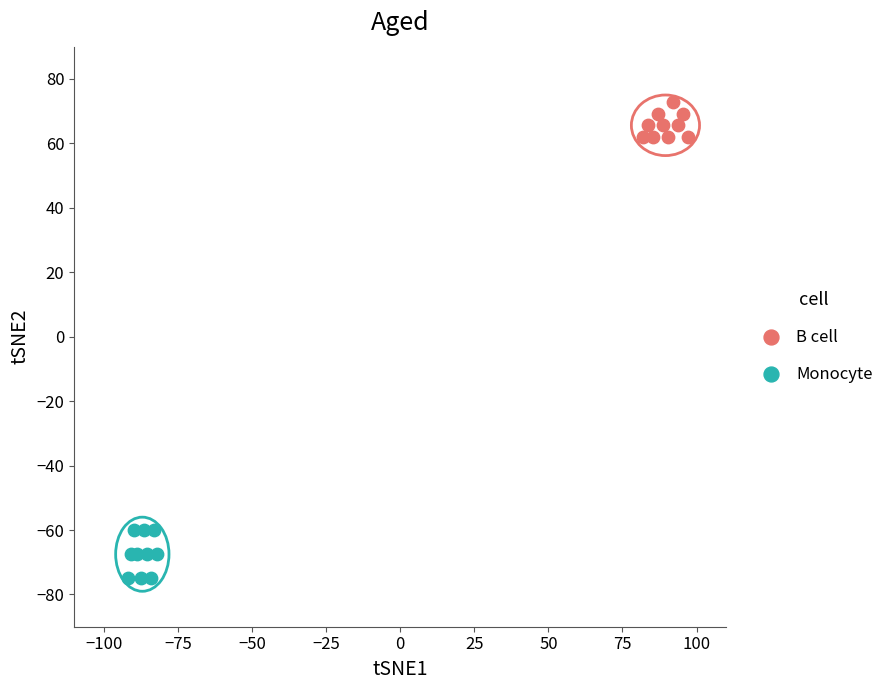

What are all the series names shown in the legend?

B cell, Monocyte